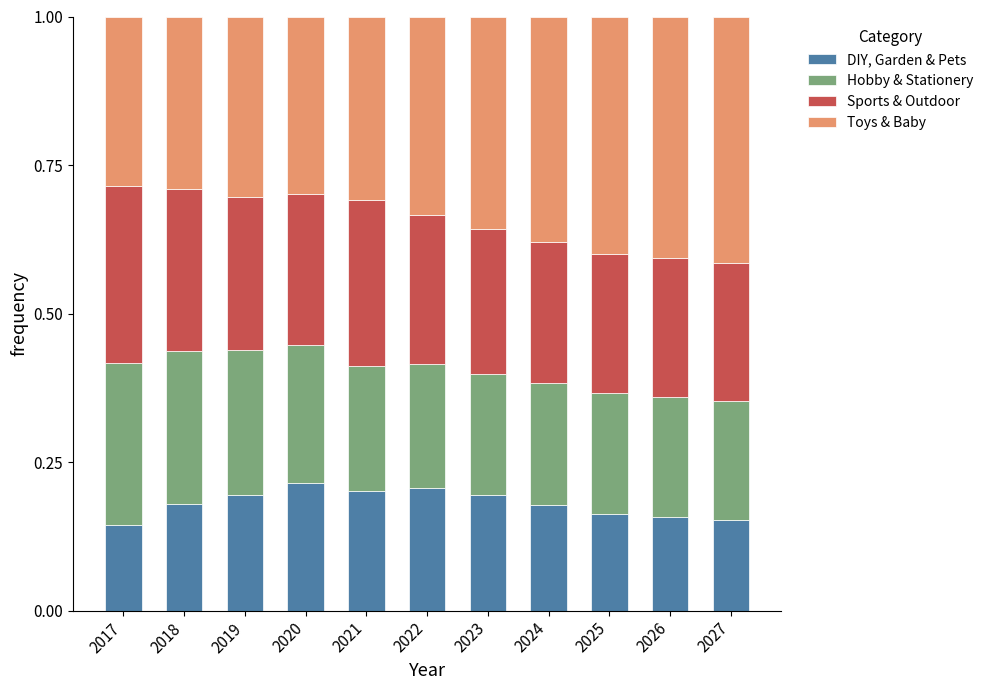

The DIY, Garden & Pets series shows 0.2 at 2022. True or false?

True